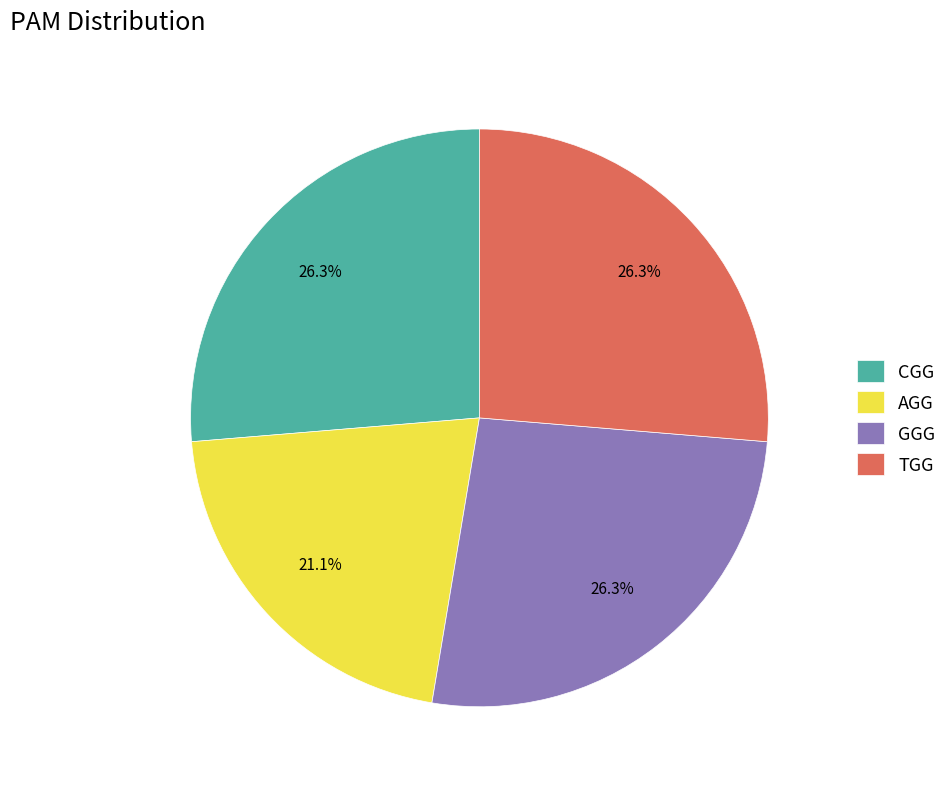

Is AGG the majority of the pie?

No